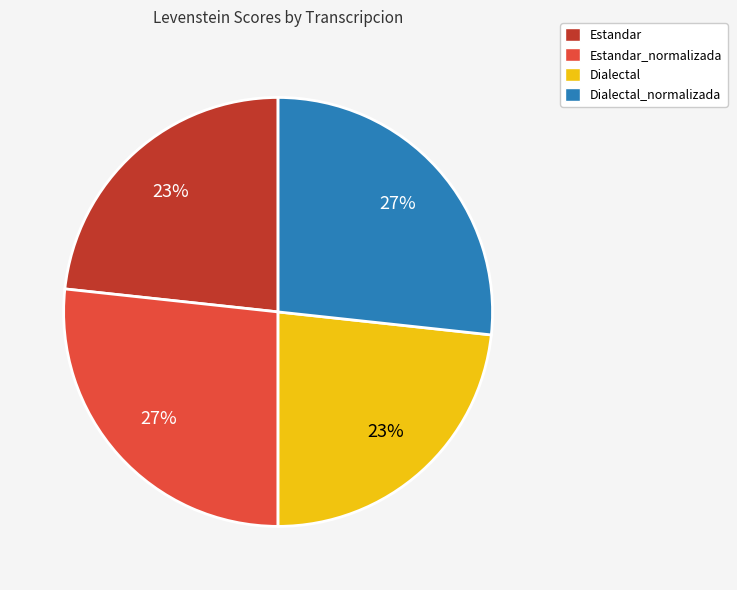

How many slices are in this pie chart?

4